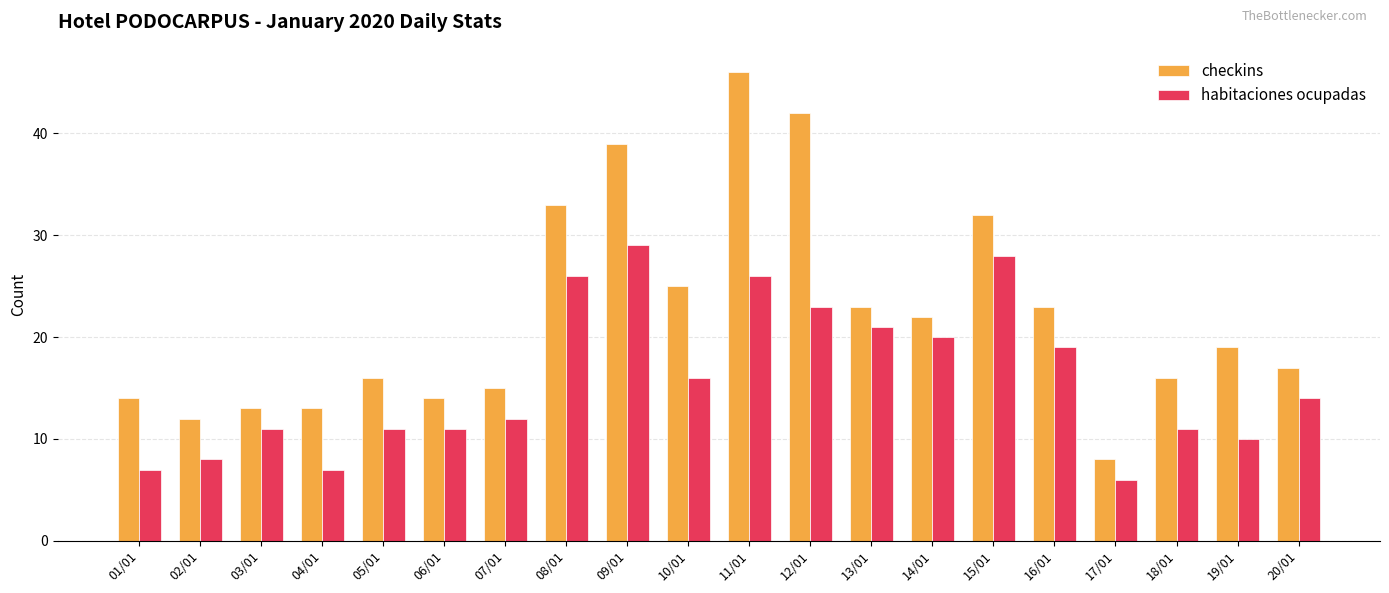

Reading right to left, extract all data points from this chart.

checkins: 17	19	16	8	23	32	22	23	42	46	25	39	33	15	14	16	13	13	12	14
habitaciones ocupadas: 14	10	11	6	19	28	20	21	23	26	16	29	26	12	11	11	7	11	8	7